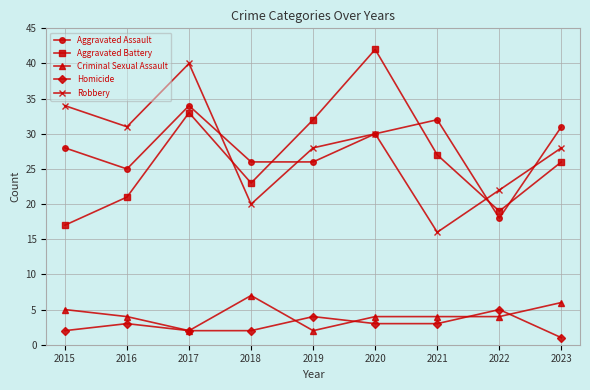

The Robbery series shows 21 at 2020. True or false?

False